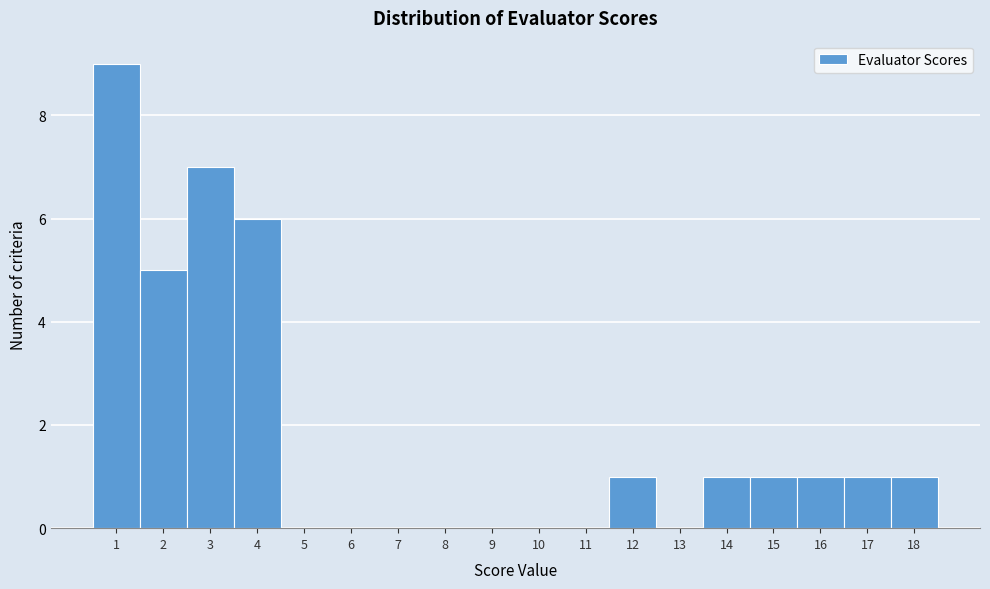

Reading left to right, transcribe this chart: for each bar, give the range it covers on the x-axis and its height. The values are not printed on the chart, so give them approximately, as read against the axis.

0.5 to 1.5: 9
1.5 to 2.5: 5
2.5 to 3.5: 7
3.5 to 4.5: 6
4.5 to 5.5: 0
5.5 to 6.5: 0
6.5 to 7.5: 0
7.5 to 8.5: 0
8.5 to 9.5: 0
9.5 to 10.5: 0
10.5 to 11.5: 0
11.5 to 12.5: 1
12.5 to 13.5: 0
13.5 to 14.5: 1
14.5 to 15.5: 1
15.5 to 16.5: 1
16.5 to 17.5: 1
17.5 to 18.5: 1